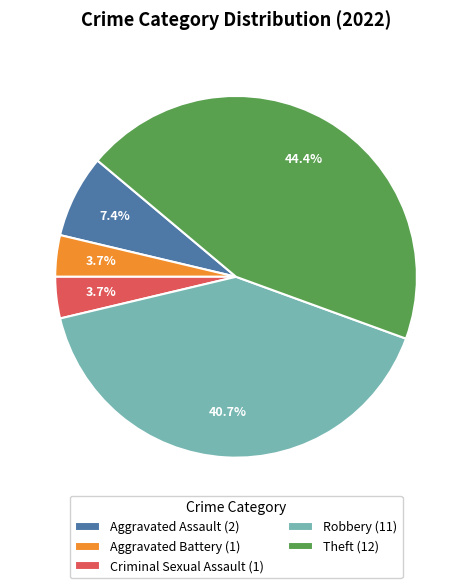

How many segments does this pie chart have?

5